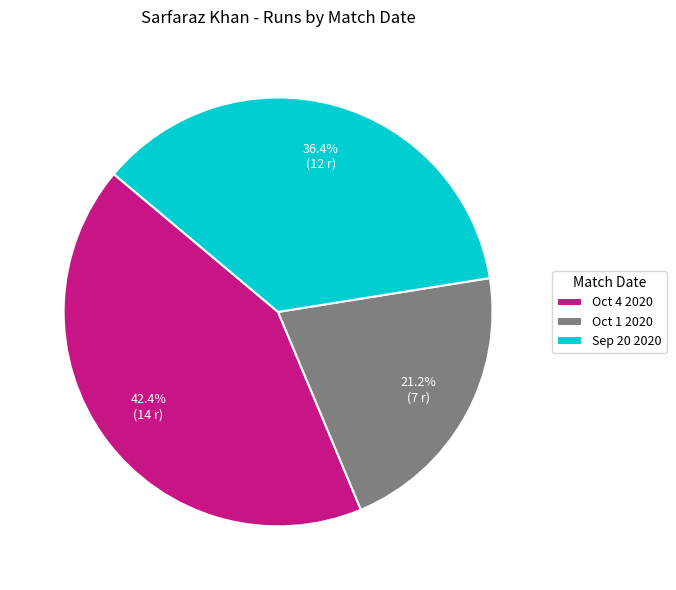

What portion of the pie excludes Oct 1 2020?

78.8%